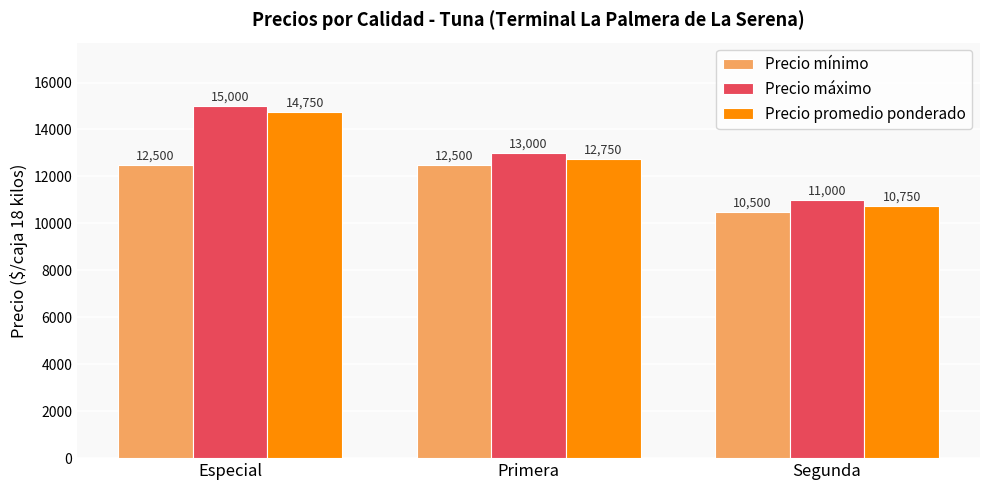

What is the value of the Precio mínimo bar at the 3rd from the left?

10500